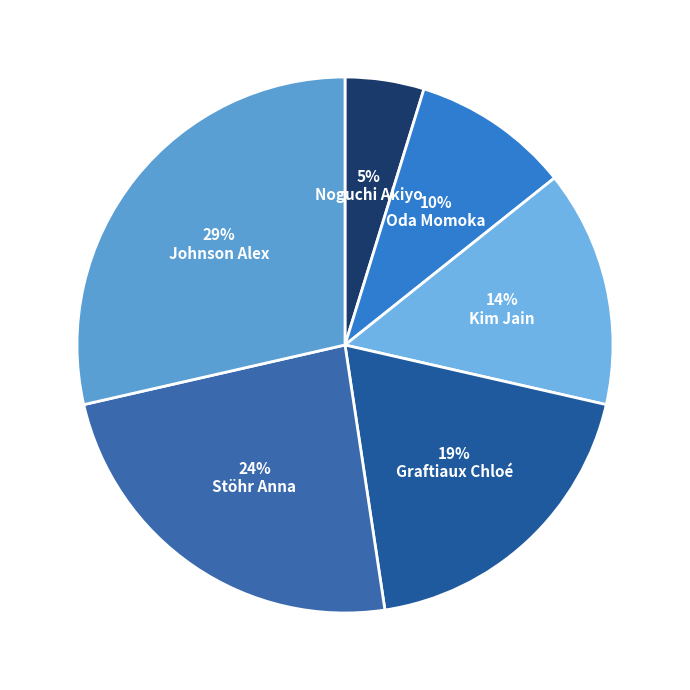

How many slices are in this pie chart?

6